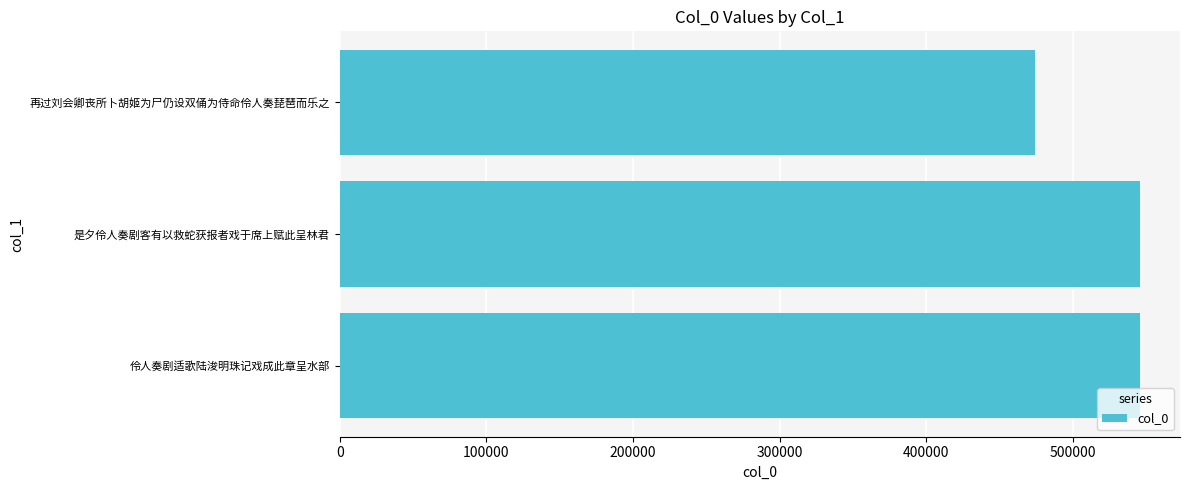

What is the maximum value shown in the chart?

545609